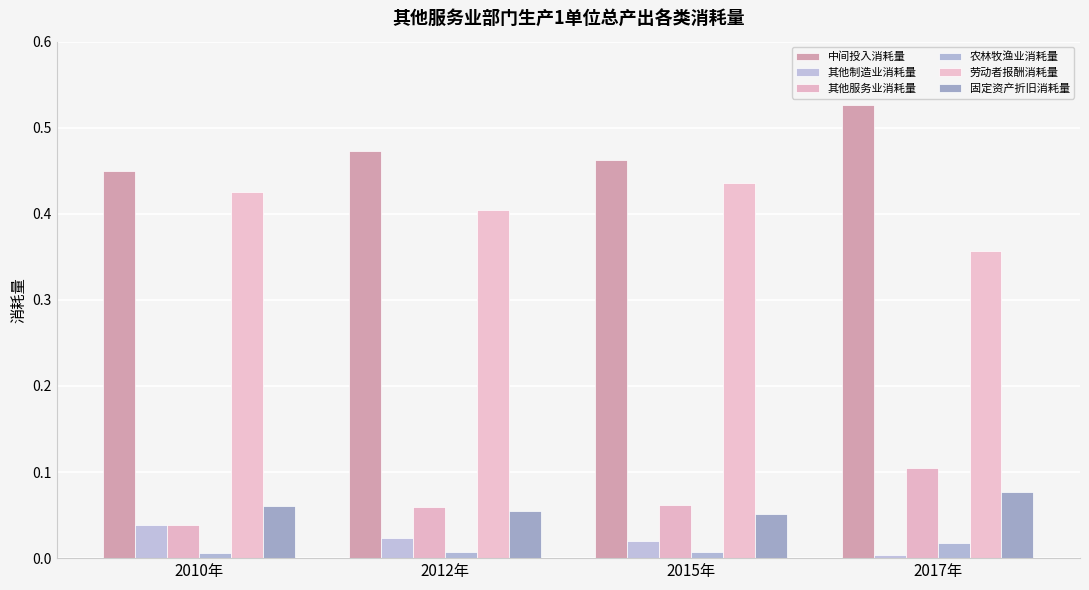

Which series has the largest total across all categories?

中间投入消耗量